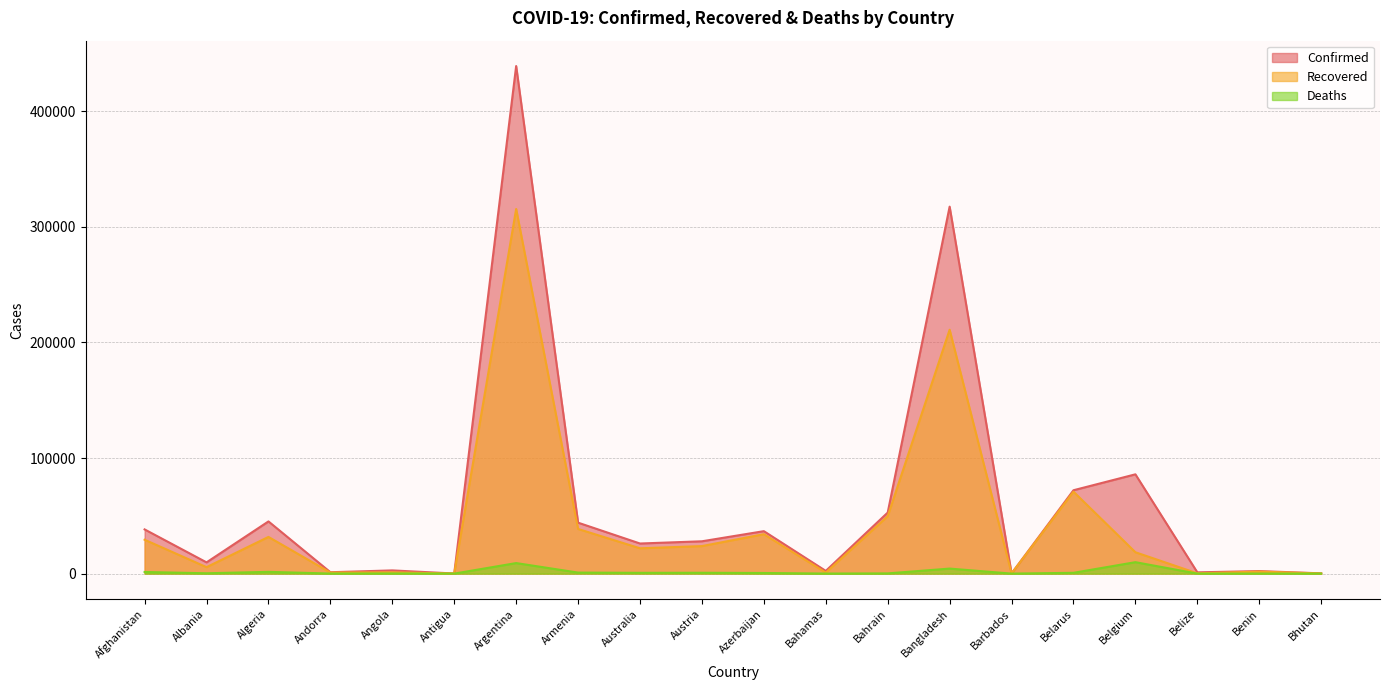

True or false: Deaths has a value of 13 at Bahamas.

False